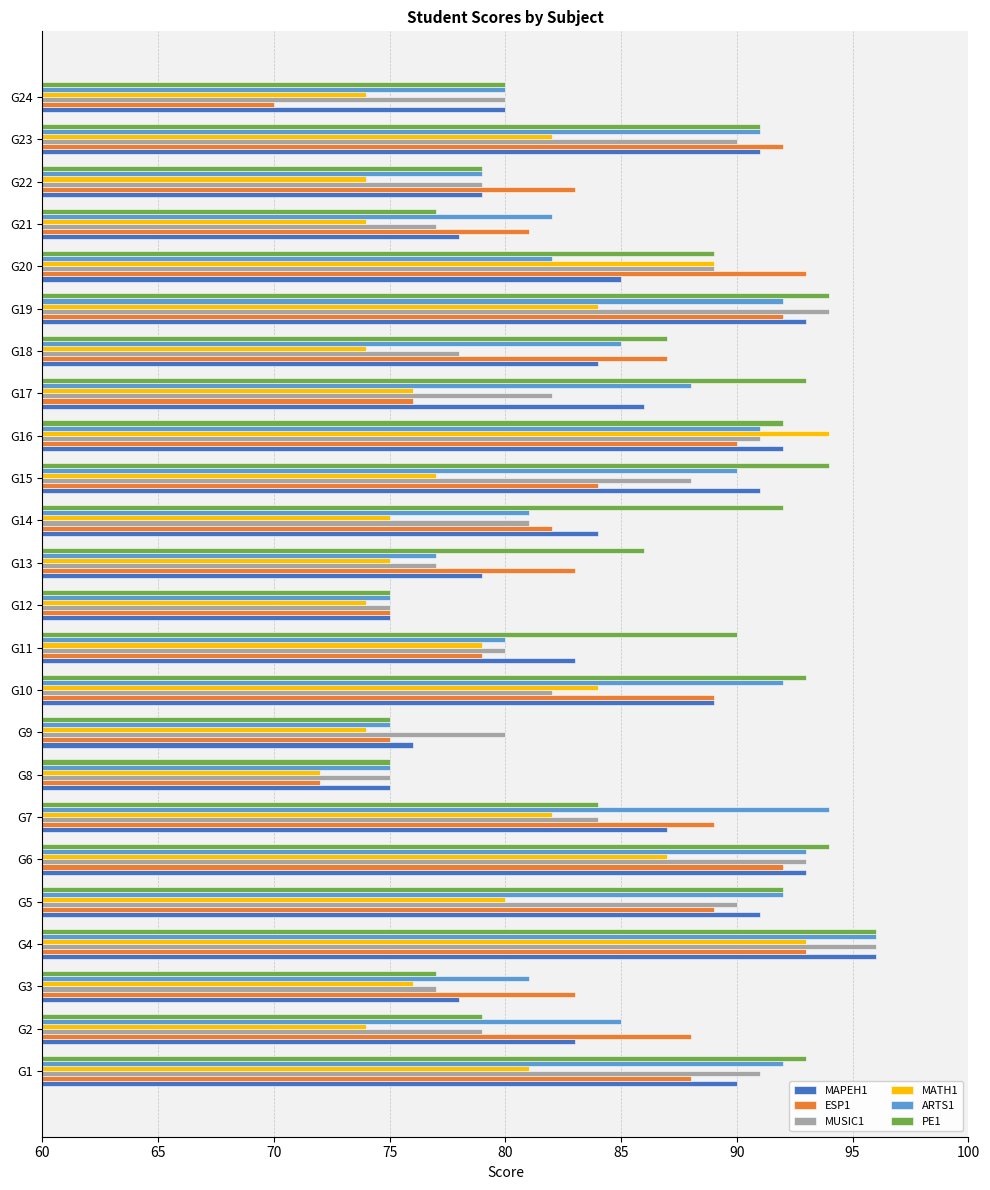

What is the difference between the maximum and minimum values in the ESP1 series?

23